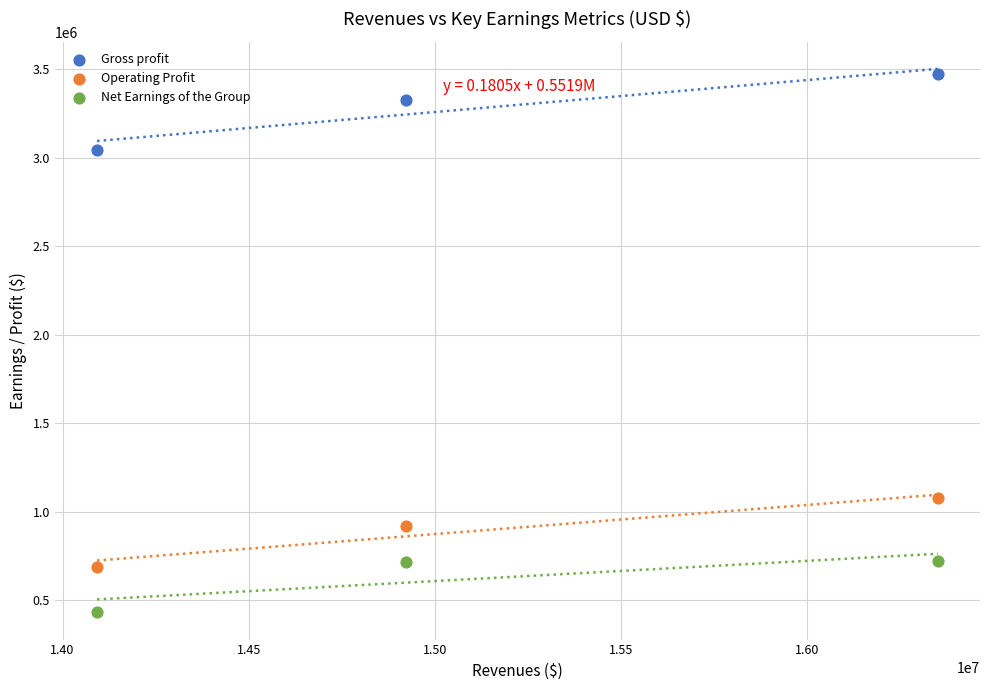

In the Operating Profit series, what Y value is closest to 881663?

917850